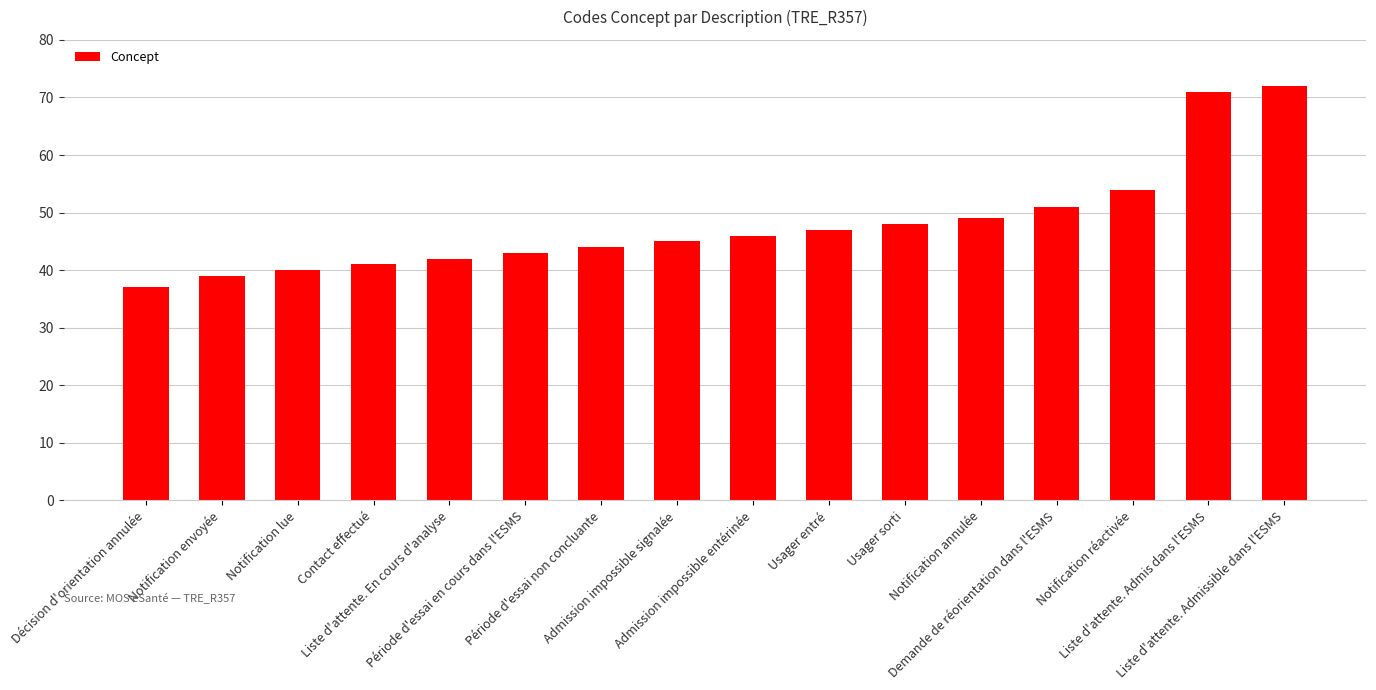

What position from the left is Contact effectué?

4